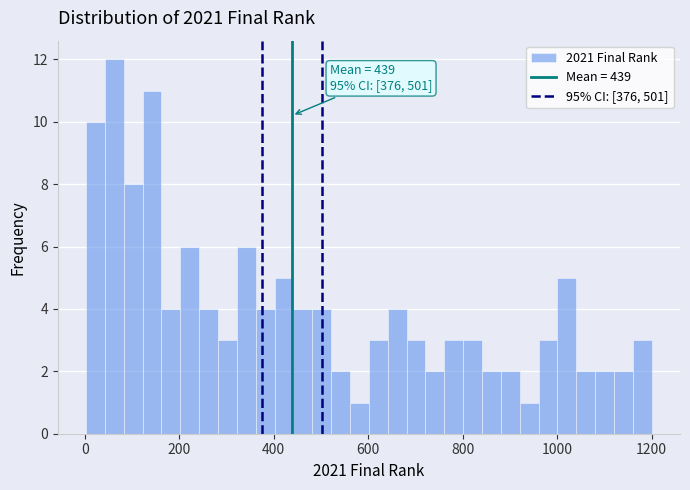

Around what value on the x-axis is the tallest bar? Give the approximate position of its centre, as read against the axis.

60